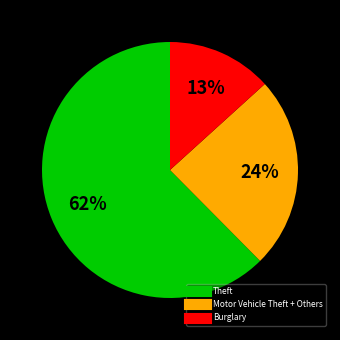

To the nearest percent, what is the average slice percentage?

33%